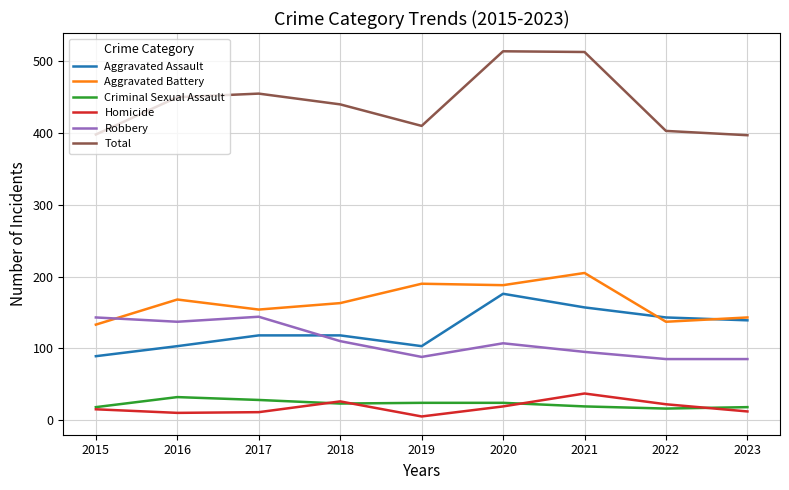

Which series has the widest spread of values?

Total